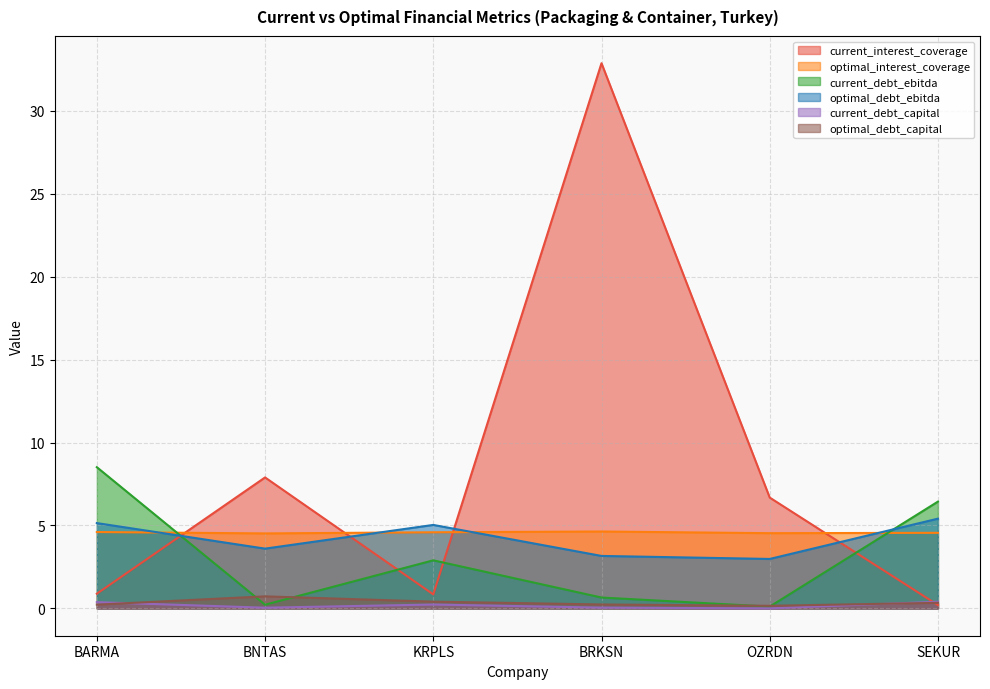

Reading right to left, transcribe all the data shown in this chart.

current_interest_coverage: SEKUR=0.2	OZRDN=6.7	BRKSN=32.9	KRPLS=0.8	BNTAS=7.9	BARMA=0.9
optimal_interest_coverage: SEKUR=4.6	OZRDN=4.5	BRKSN=4.6	KRPLS=4.6	BNTAS=4.5	BARMA=4.6
current_debt_ebitda: SEKUR=6.4	OZRDN=0.1	BRKSN=0.7	KRPLS=2.9	BNTAS=0.2	BARMA=8.5
optimal_debt_ebitda: SEKUR=5.4	OZRDN=3.0	BRKSN=3.2	KRPLS=5.0	BNTAS=3.6	BARMA=5.1
current_debt_capital: SEKUR=0.4	OZRDN=0.0	BRKSN=0.0	KRPLS=0.2	BNTAS=0.0	BARMA=0.4
optimal_debt_capital: SEKUR=0.3	OZRDN=0.2	BRKSN=0.2	KRPLS=0.4	BNTAS=0.7	BARMA=0.2